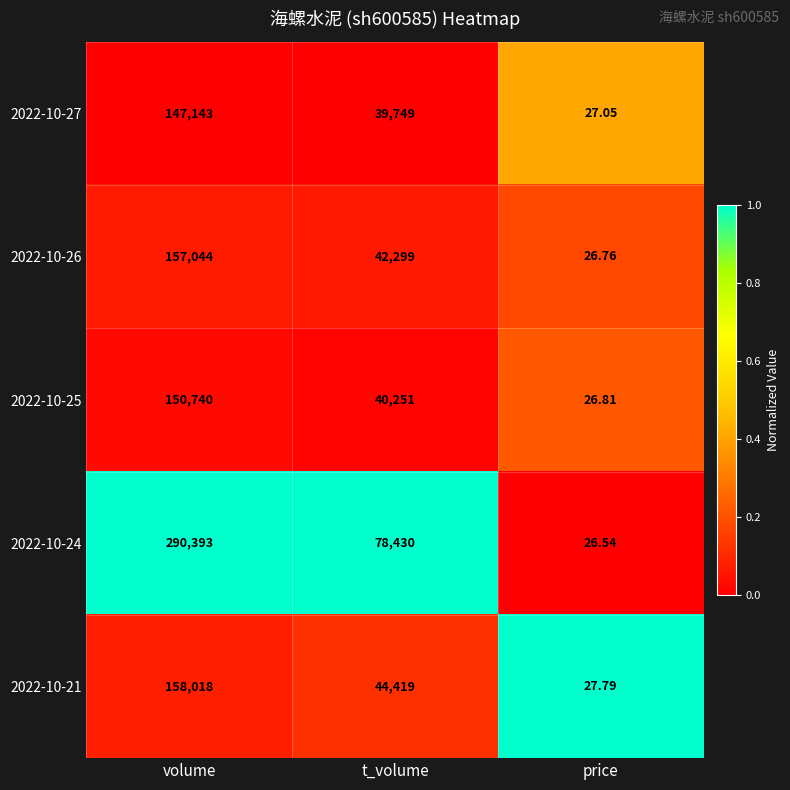

At which label is 2022-10-26 closest to 78535?

t_volume